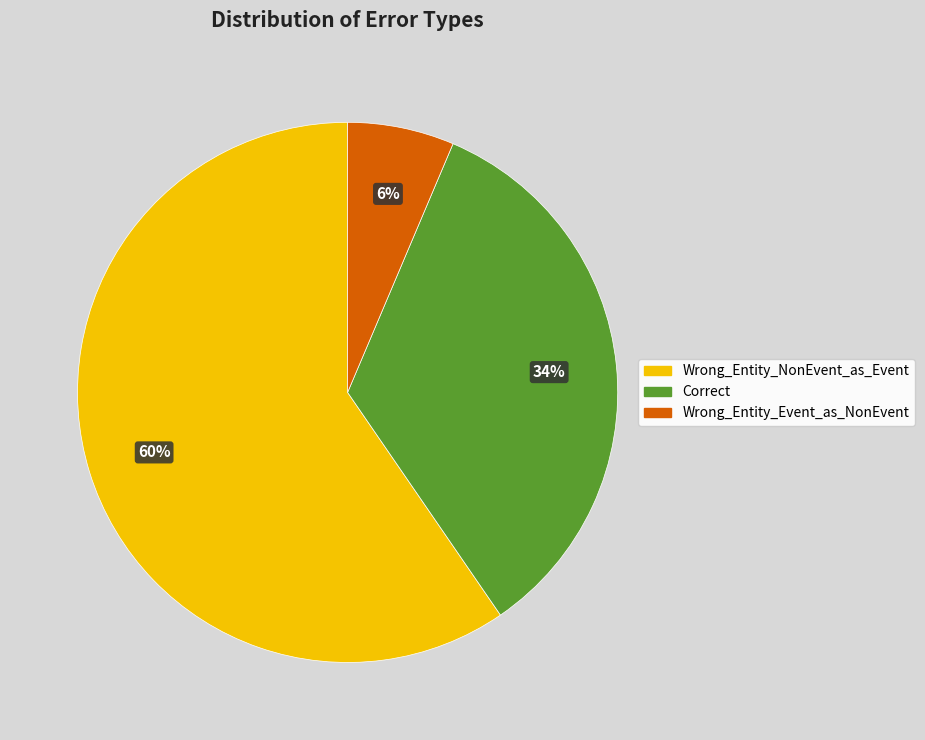

How many slices are in this pie chart?

3